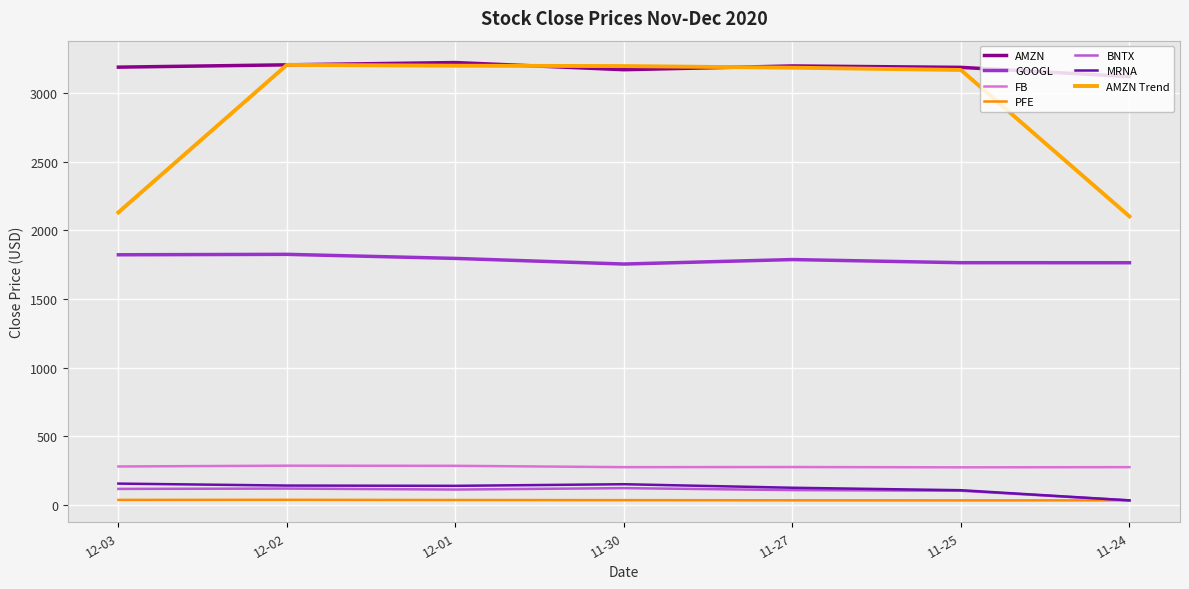

How many lines are shown in the chart?

7